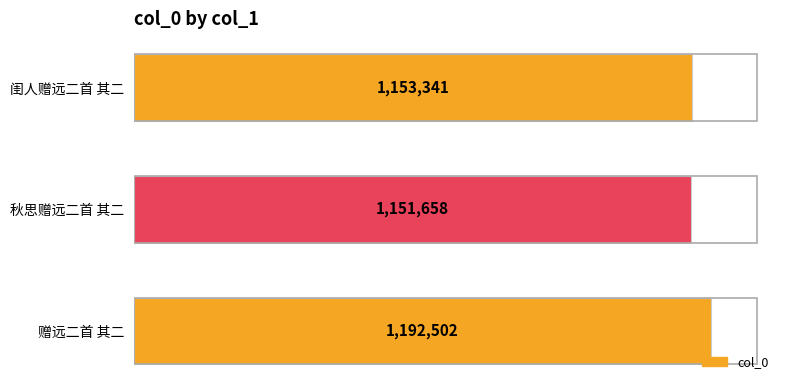

What is the sum of all values?

3497501